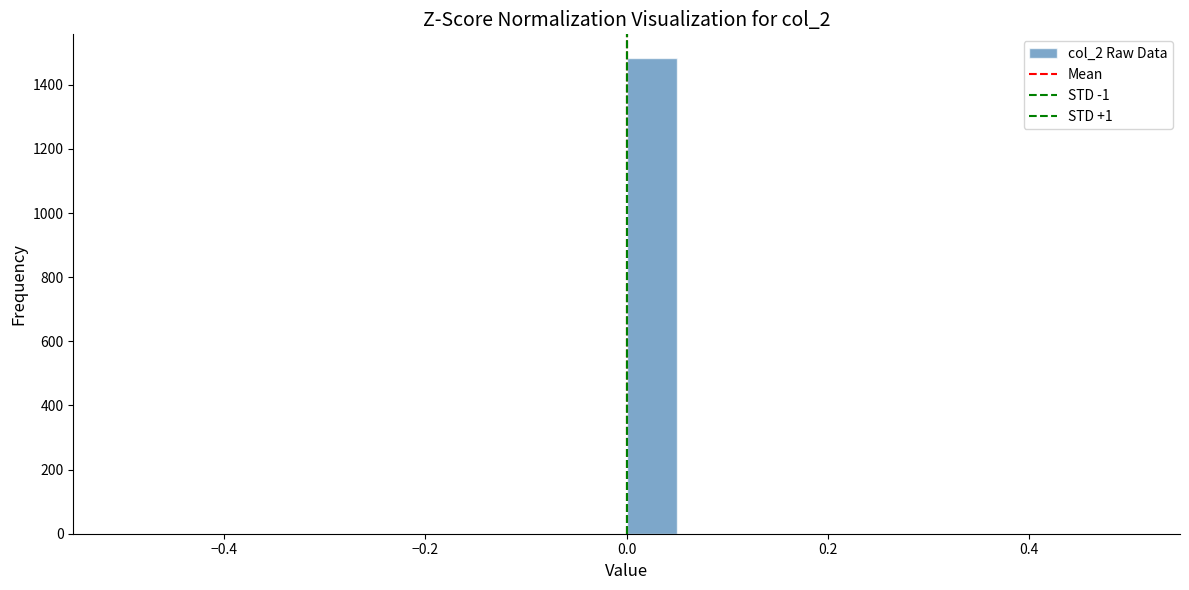

Around what value on the x-axis is the tallest bar? Give the approximate position of its centre, as read against the axis.

0.02